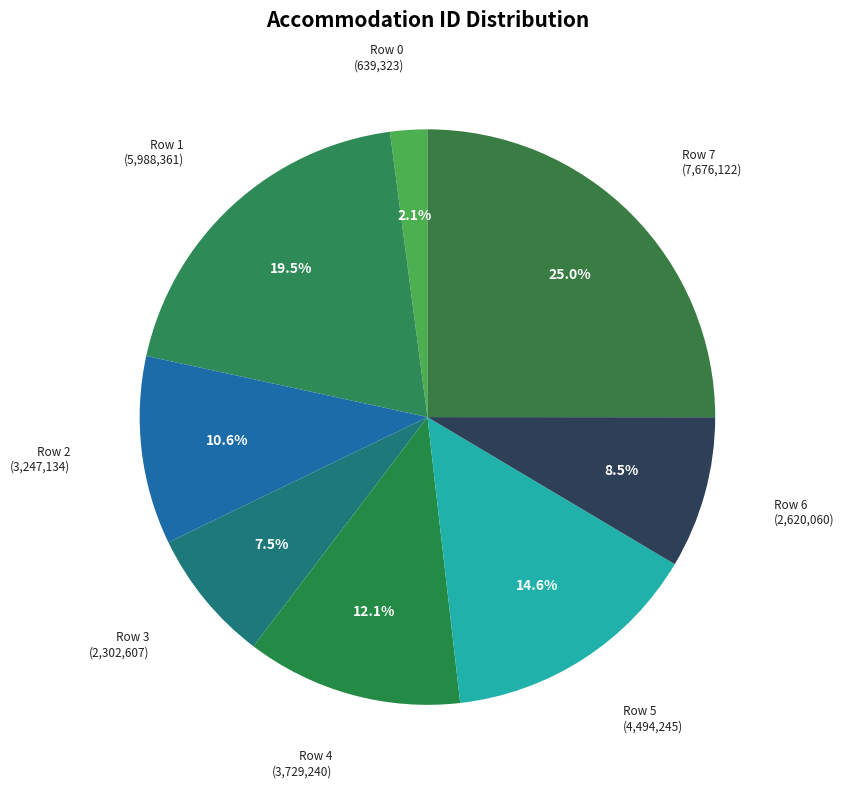

Which has a higher value, Row 4 or Row 1?

Row 1